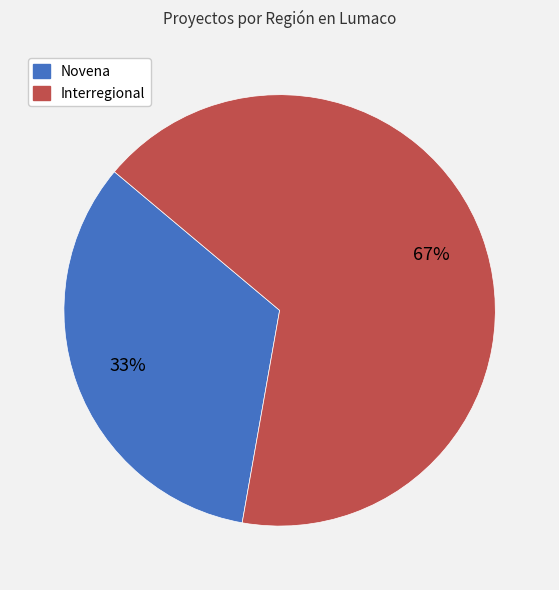

To the nearest percent, what is the combined percentage of Interregional and Novena?

100%